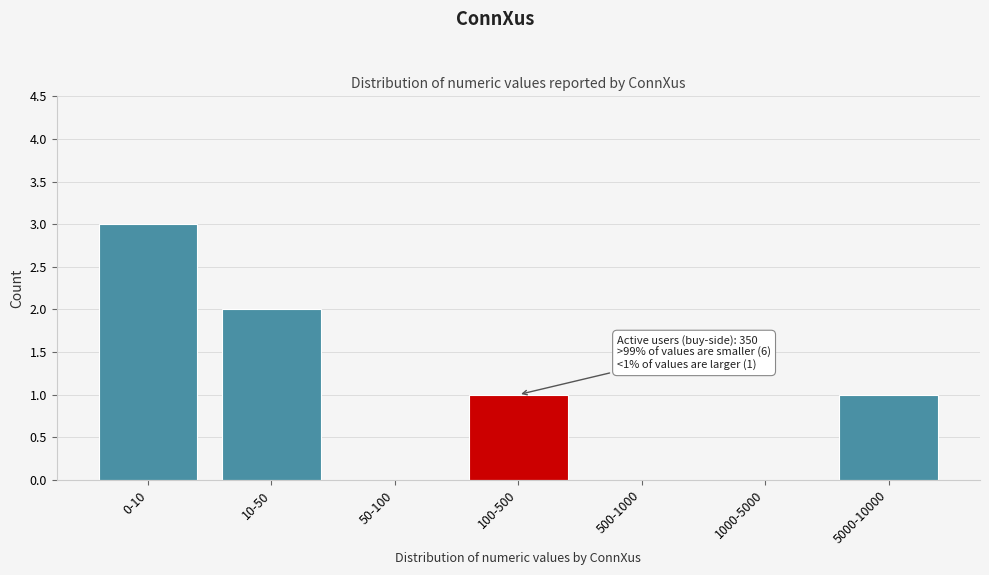

Reading left to right, transcribe all the data shown in this chart.

0-10=3	10-50=2	50-100=0	100-500=1	500-1000=0	1000-5000=0	5000-10000=1